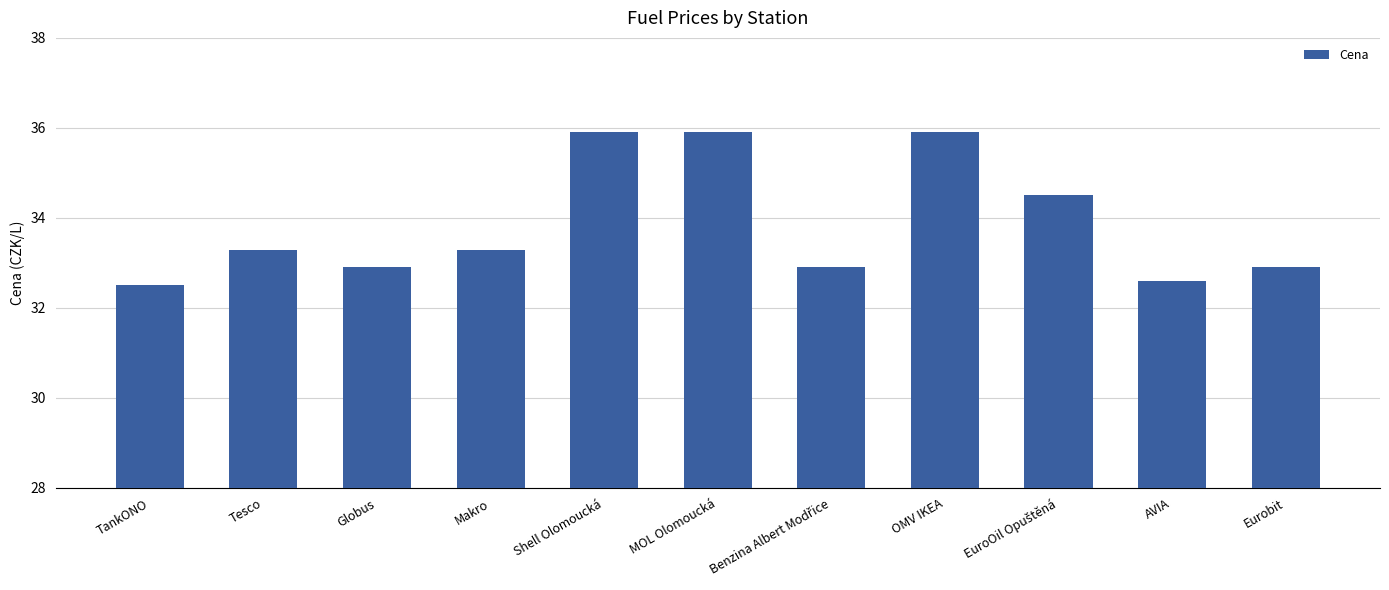

What position from the right is OMV IKEA?

4